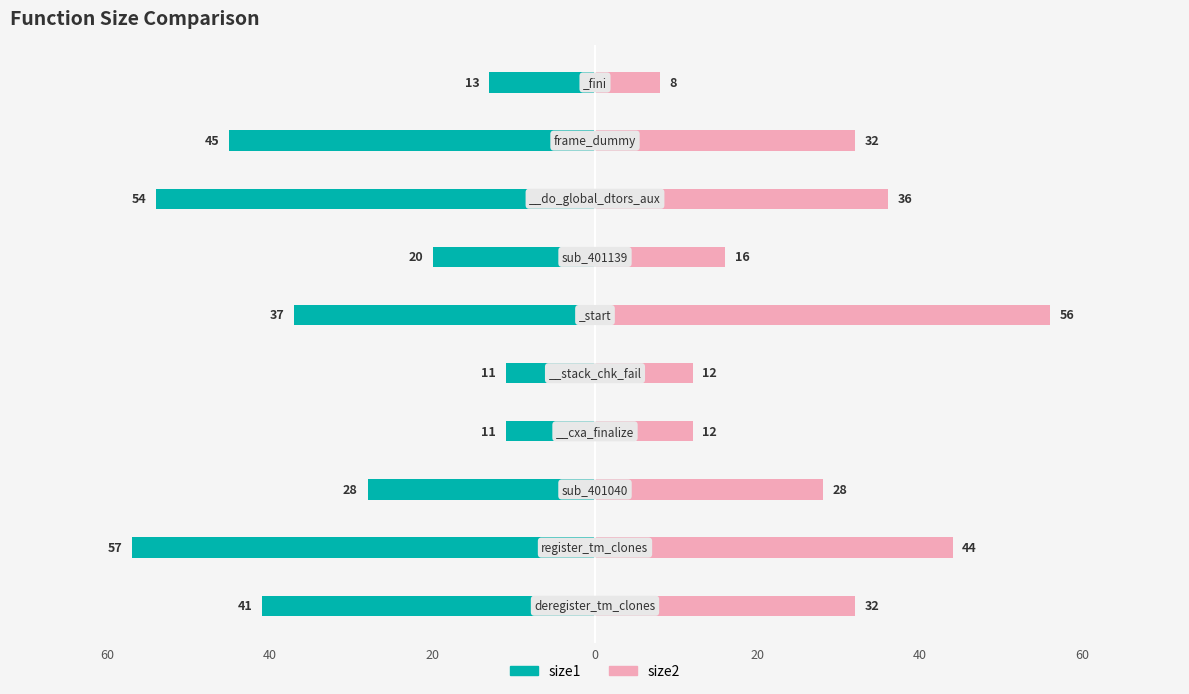

What is the average value of the size1 series?

-32